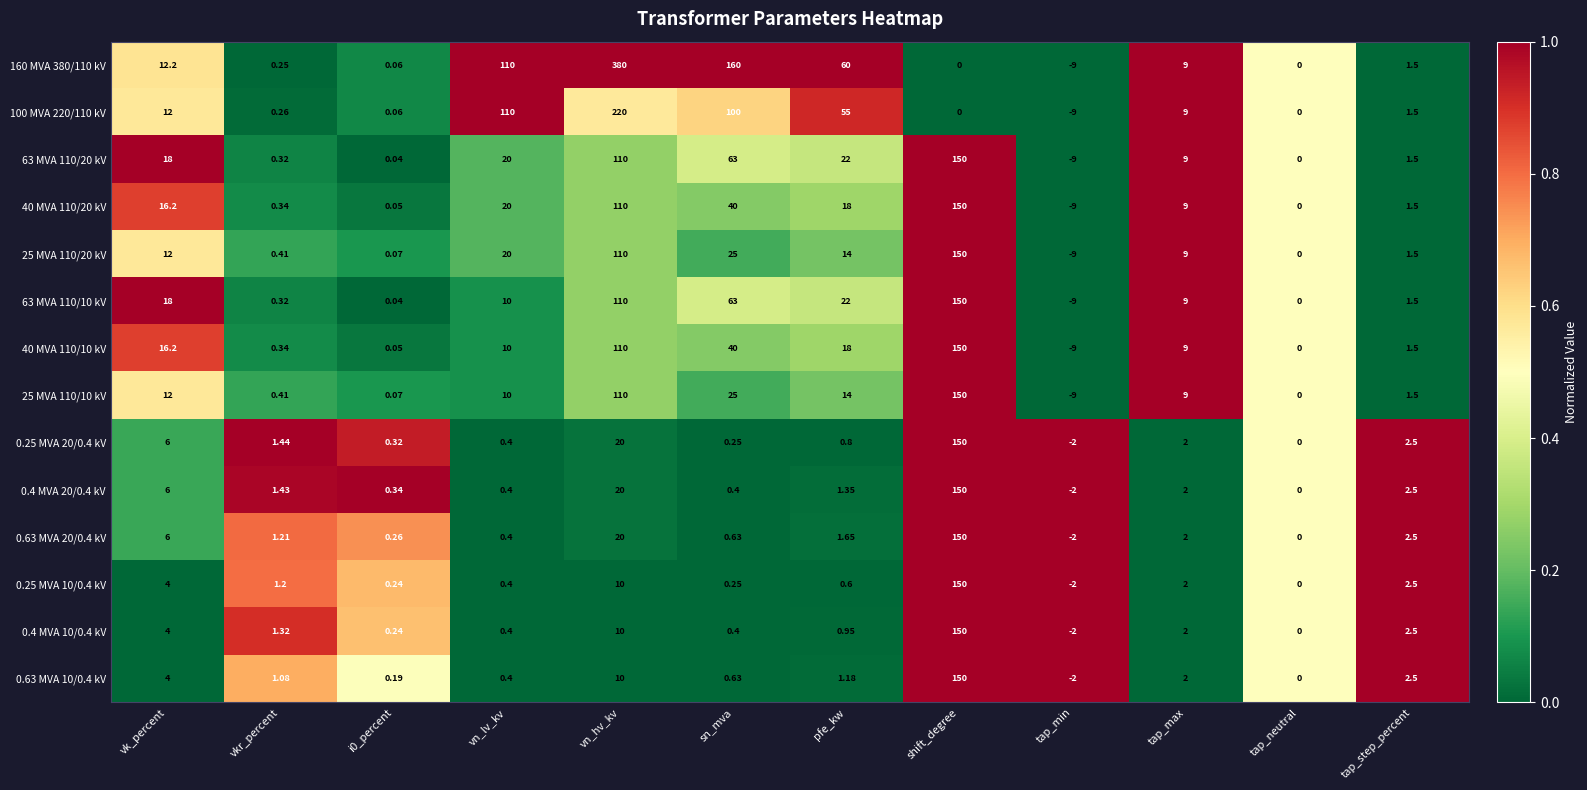

At which label does 40 MVA 110/10 kV first exceed 10?

vk_percent